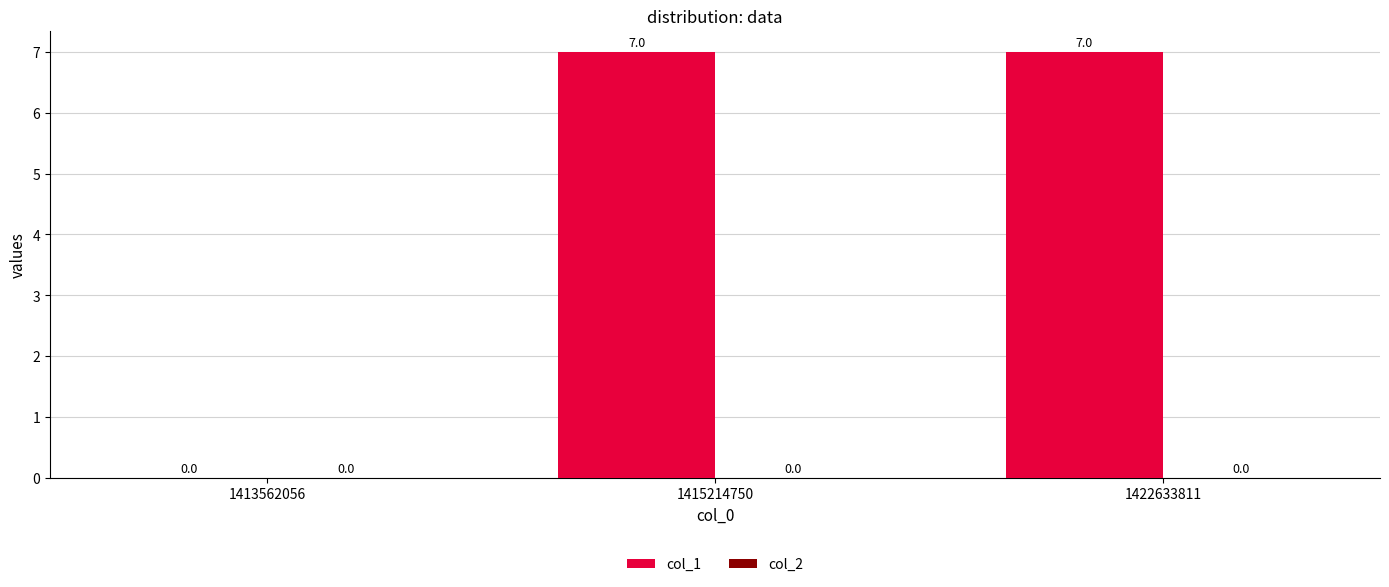

What is the sum of the values at 1413562056 and 1422633811?

7